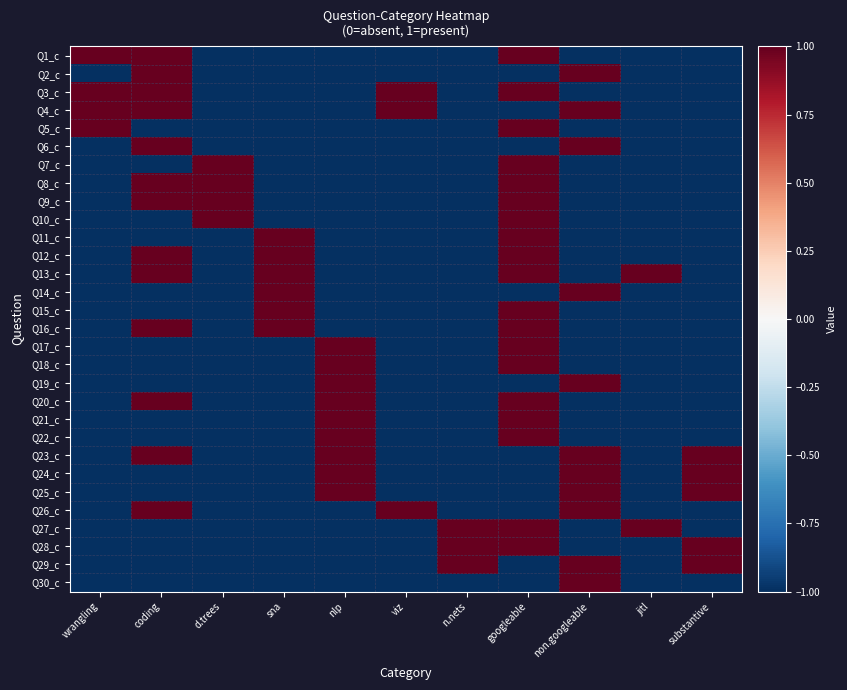

Rank the series by their maximum value, from highest to lowest.

Q1_c, Q2_c, Q3_c, Q4_c, Q5_c, Q6_c, Q7_c, Q8_c, Q9_c, Q10_c, Q11_c, Q12_c, Q13_c, Q14_c, Q15_c, Q16_c, Q17_c, Q18_c, Q19_c, Q20_c, Q21_c, Q22_c, Q23_c, Q24_c, Q25_c, Q26_c, Q27_c, Q28_c, Q29_c, Q30_c